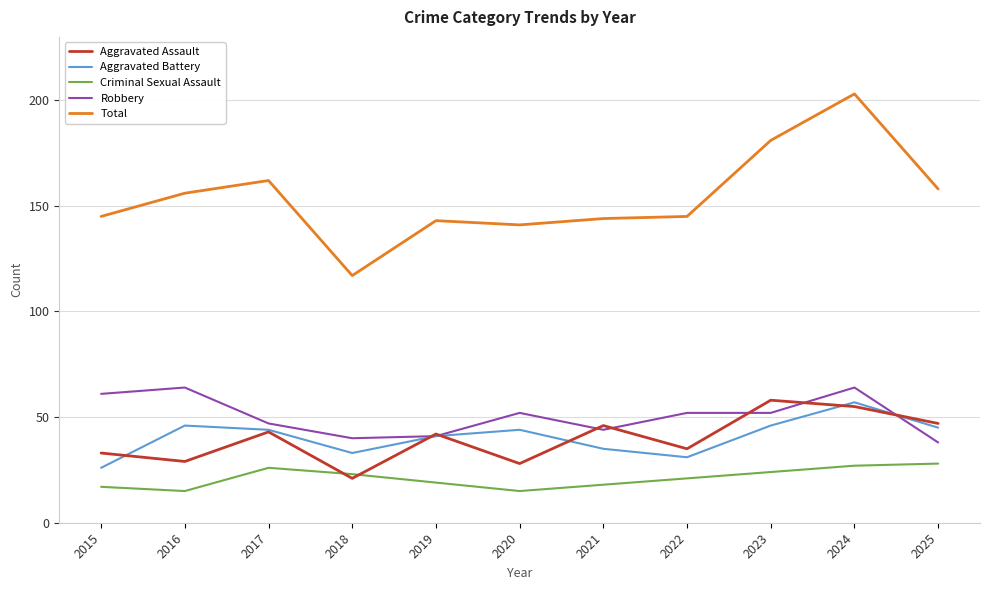

True or false: Total and Aggravated Battery cross at least once.

False